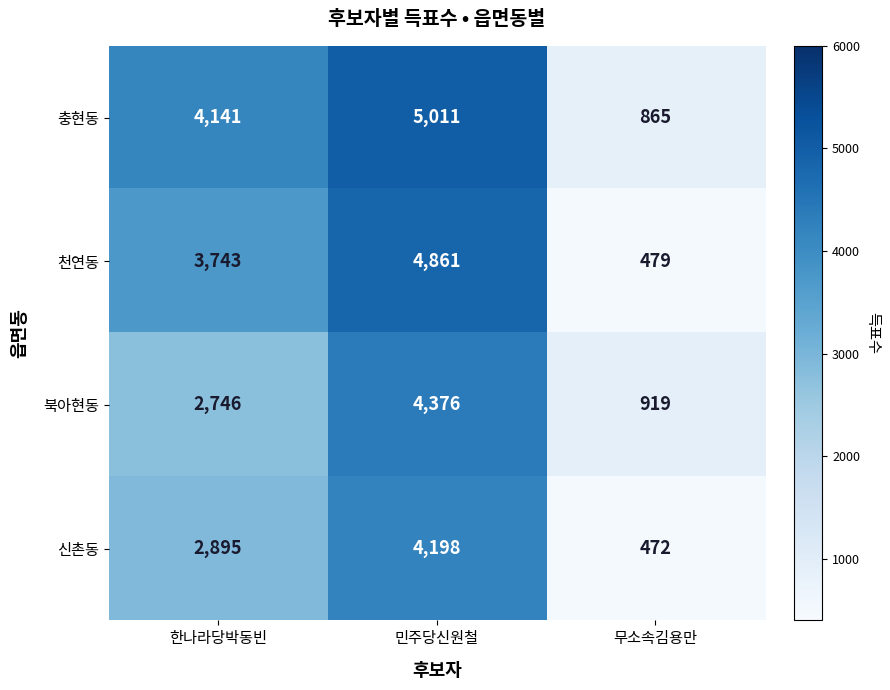

Is it true that 천연동 equals 4861 at 민주당신원철?

True